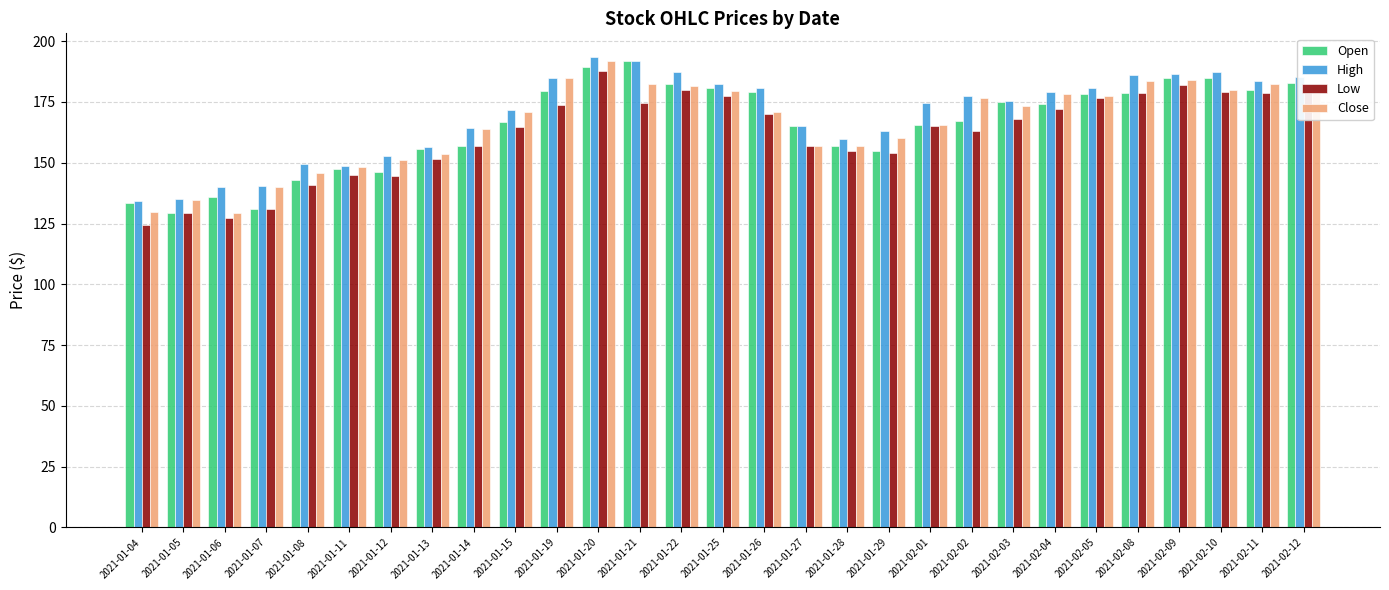

What is the difference between the highest and lowest values at 2021-01-22?

7.4